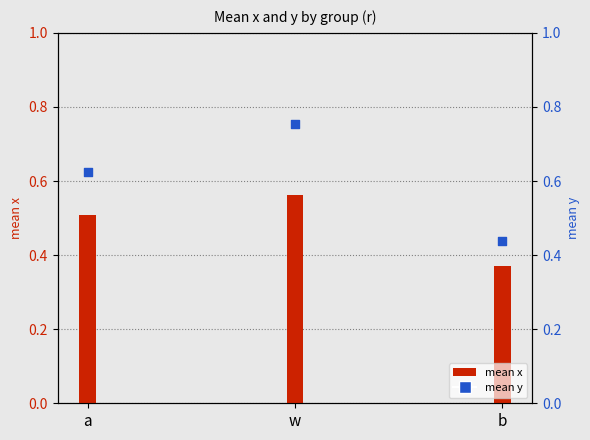

Which has a higher value, a or b?

a